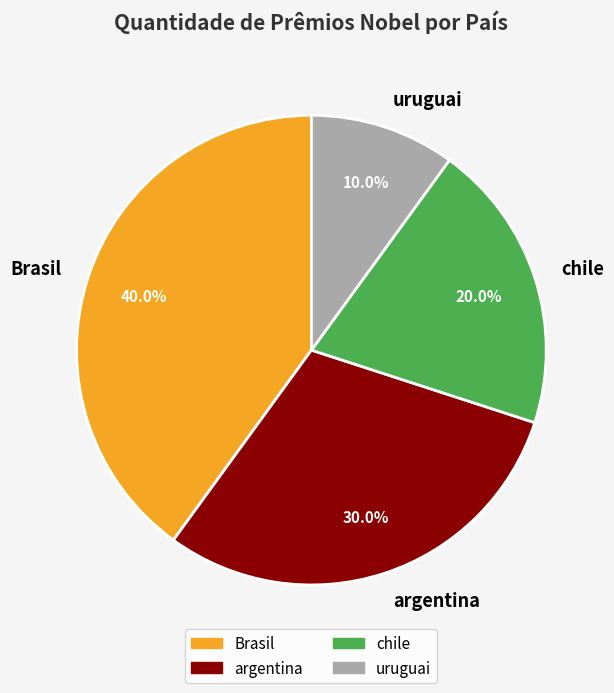

How many segments does this pie chart have?

4